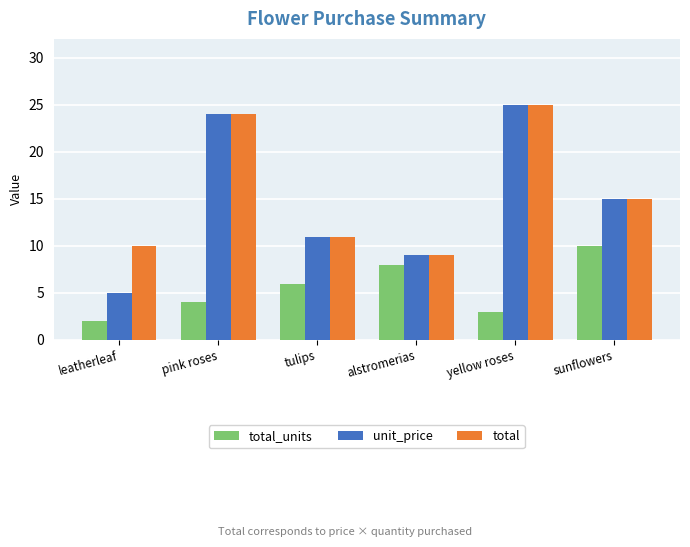

Reading left to right, list all the values displayed in this chart.

total_units: leatherleaf=2.0	pink roses=4.0	tulips=6.0	alstromerias=8.0	yellow roses=3.0	sunflowers=10.0
unit_price: leatherleaf=5.0	pink roses=24.0	tulips=11.0	alstromerias=9.0	yellow roses=25.0	sunflowers=15.0
total: leatherleaf=10.0	pink roses=24.0	tulips=11.0	alstromerias=9.0	yellow roses=25.0	sunflowers=15.0